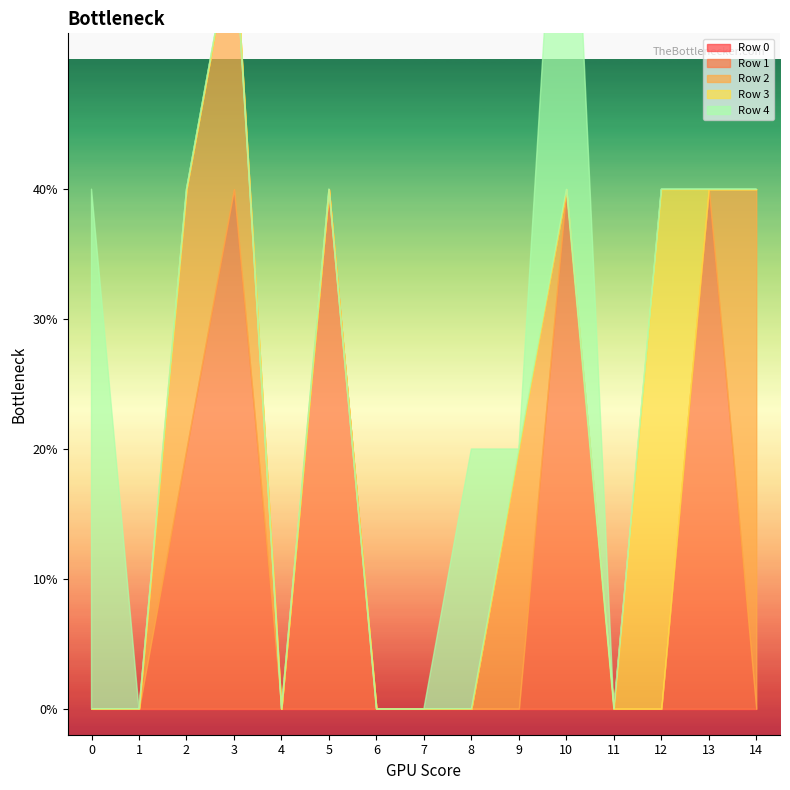

Rank the series by their maximum value, from lowest to highest.

Row 0, Row 1, Row 2, Row 3, Row 4